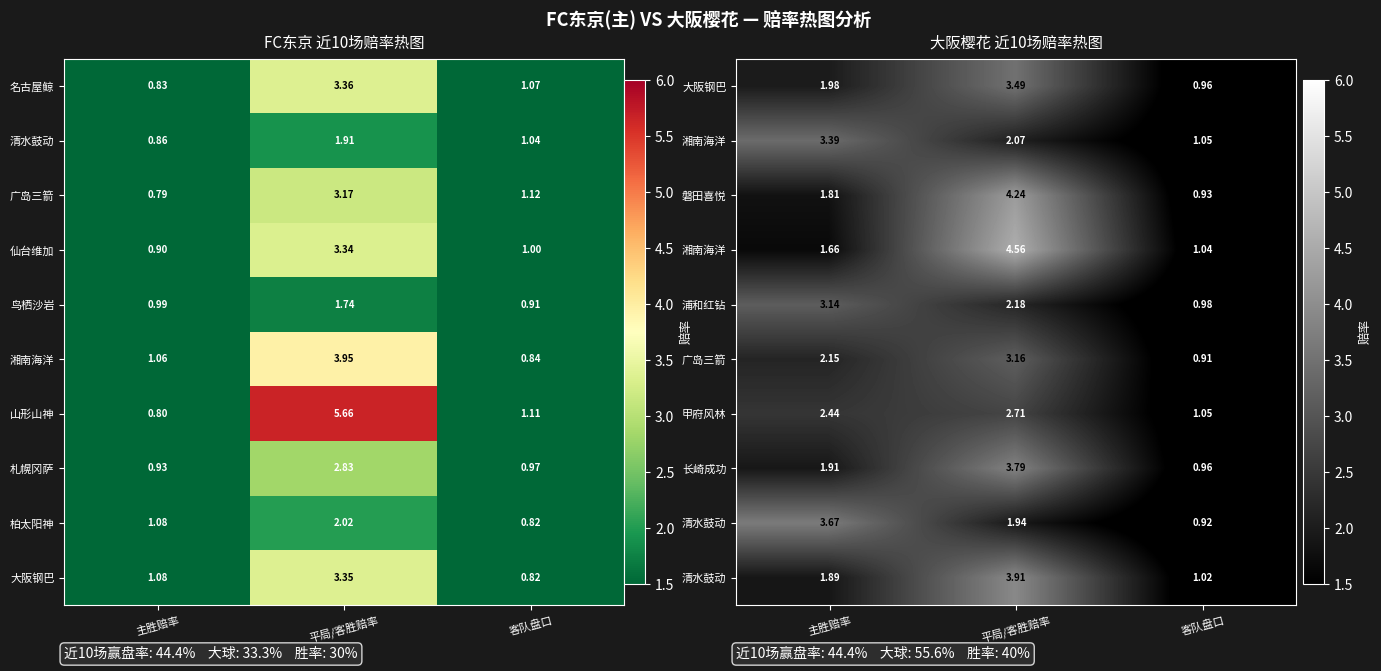

Where does the 名古屋鲸 series first go above 1?

平局/客胜赔率